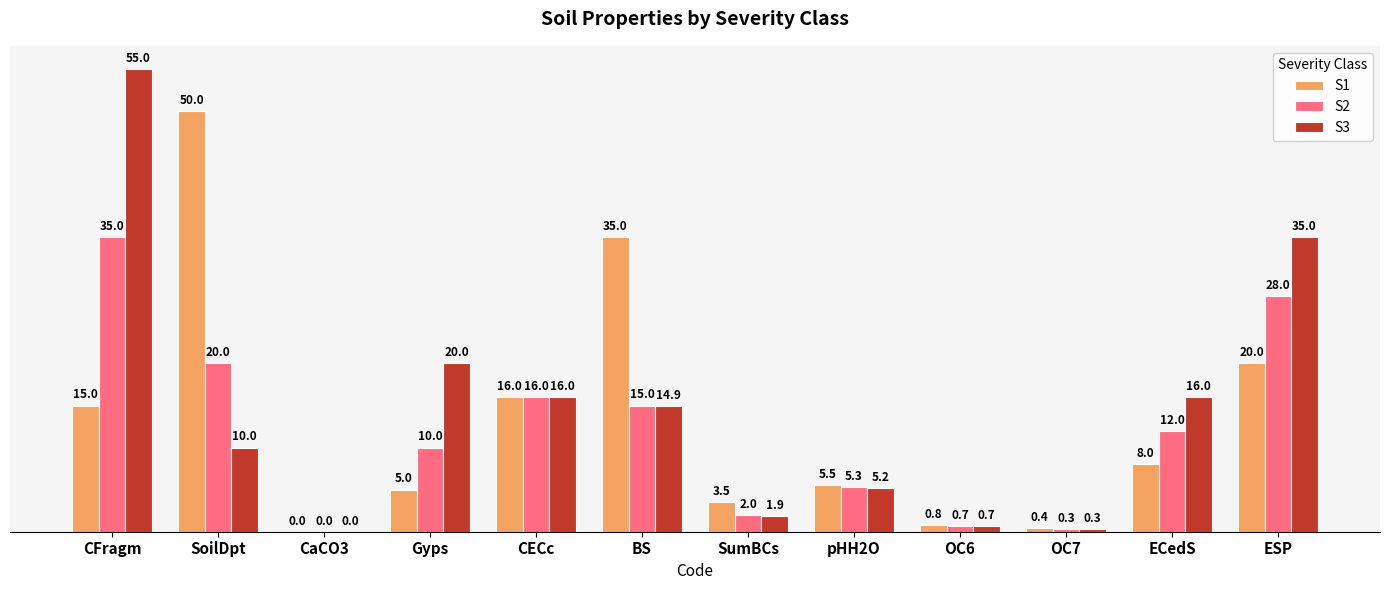

Which series has the largest total across all categories?

S3